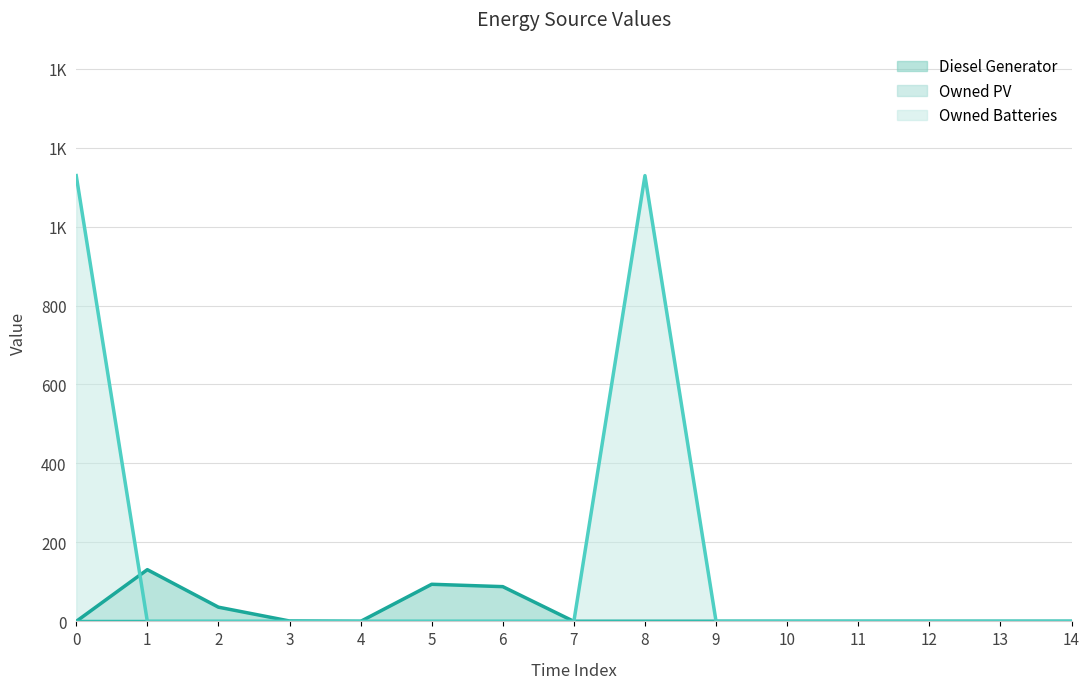

Rank the series at 12 from highest to lowest value.

Diesel Generator, Owned Batteries